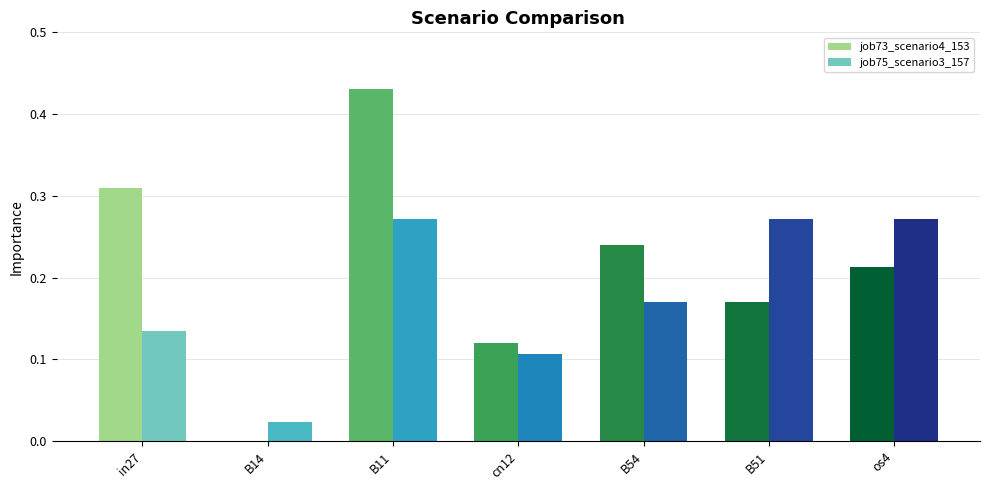

What are all the series names shown in the legend?

job73_scenario4_153, job75_scenario3_157